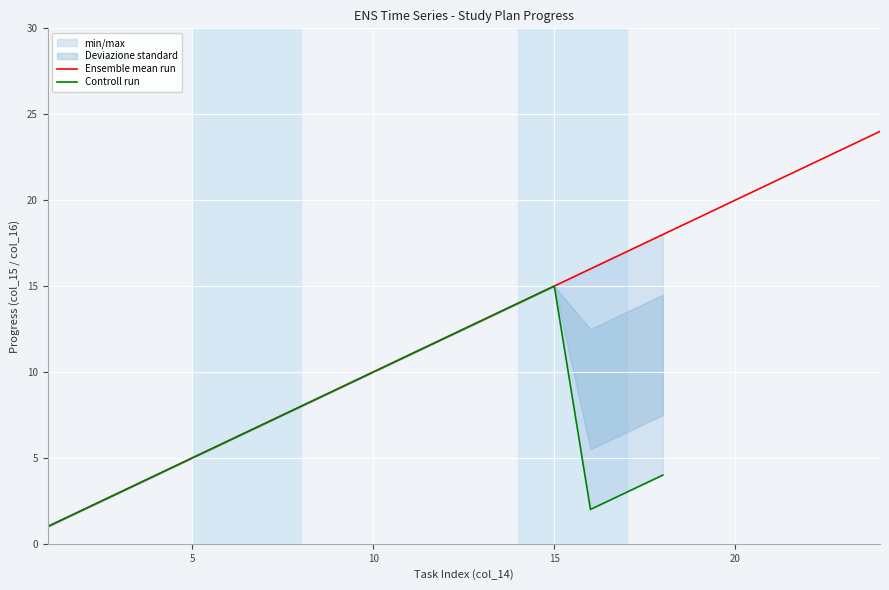

Is it true that Ensemble mean run equals 15 at 15?

True